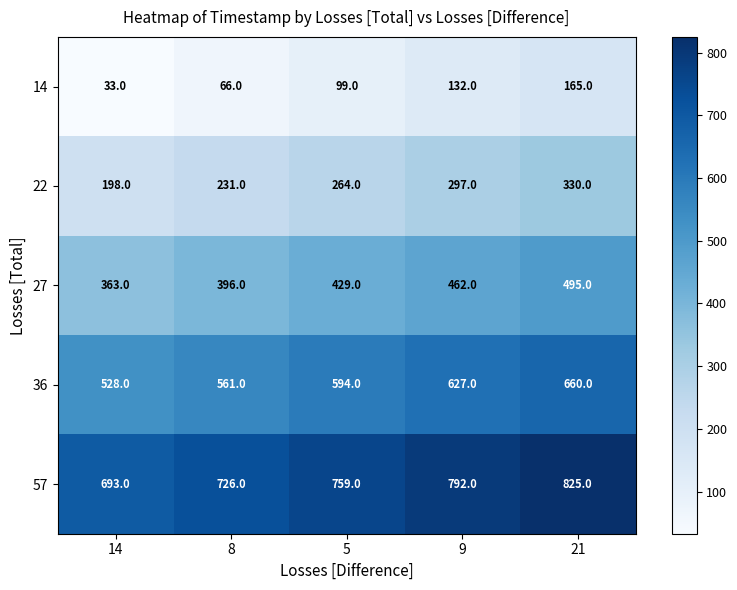

Read the 36 value at 21, to the nearest 10.

660